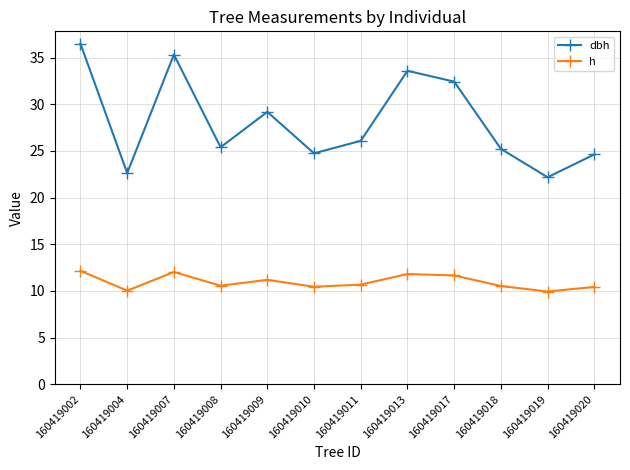

At which label does dbh reach its minimum?

160419019